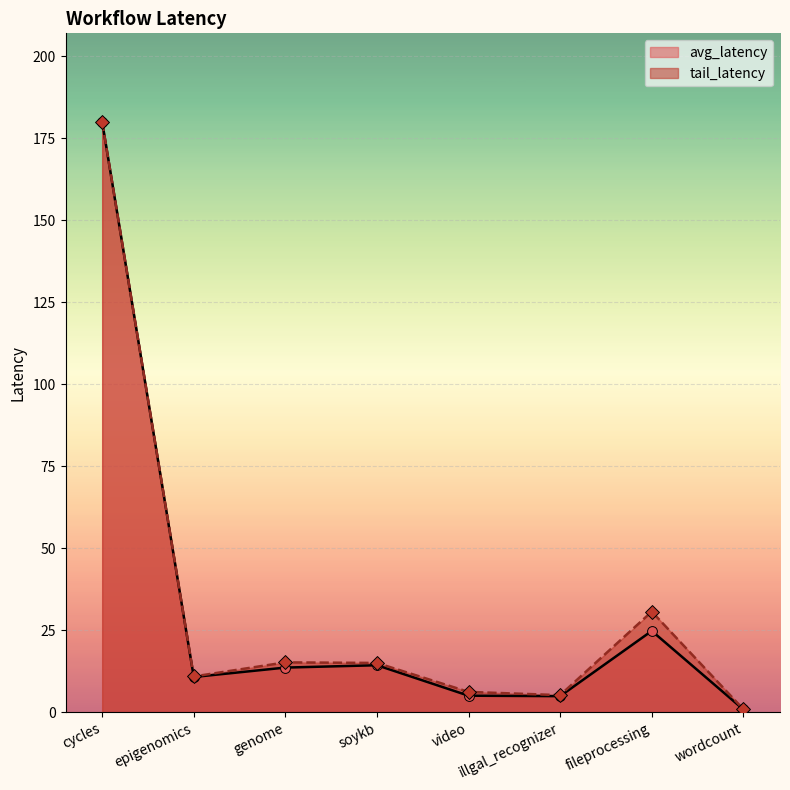

At which category is the sum across all series the highest?

cycles